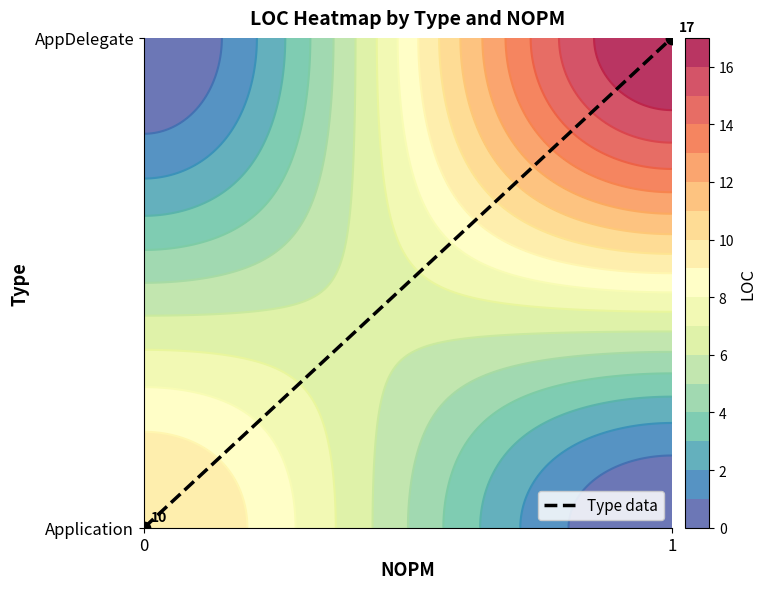

What is the sum of all values?

1